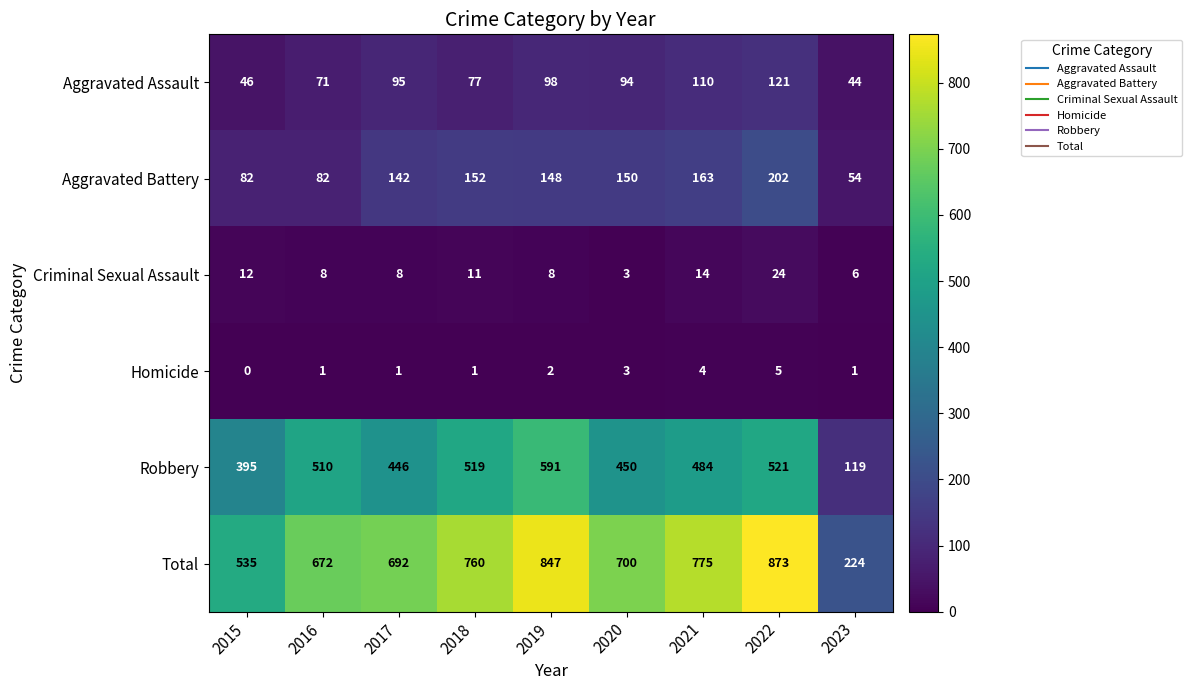

Which series has the largest range (max minus min)?

Total